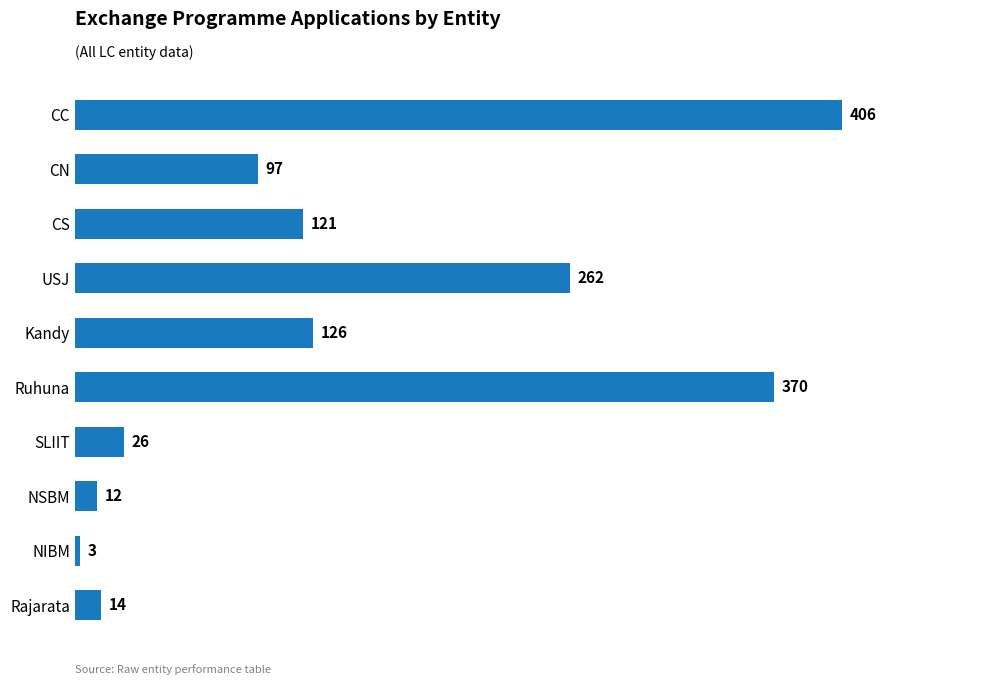

The chart shows a value of 121 at CS. True or false?

True